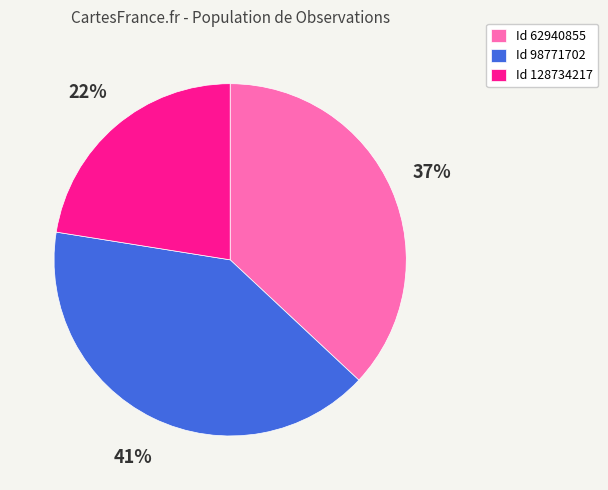

Does any single category account for the majority?

No